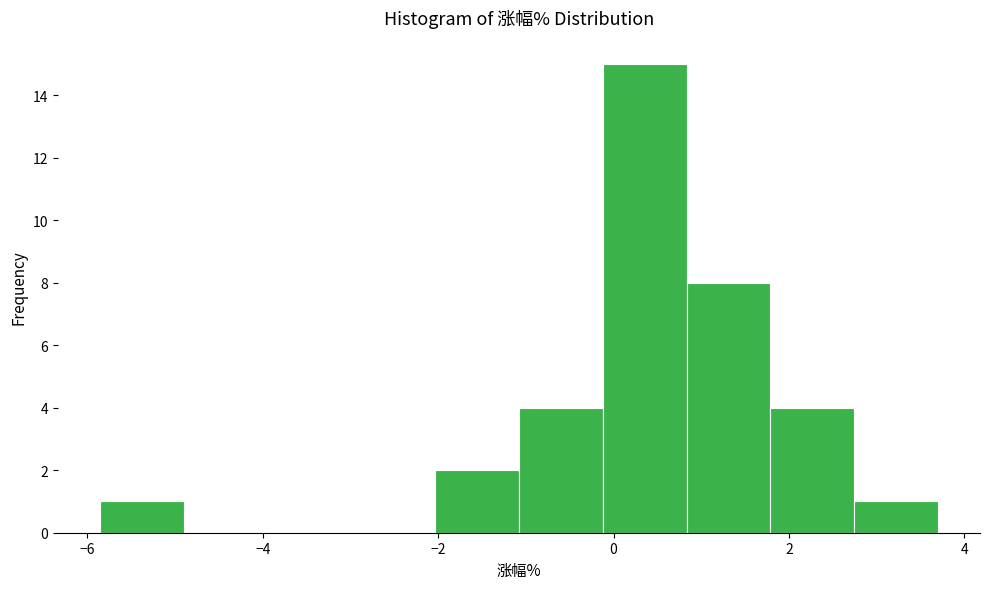

Reading left to right, list every bar in this chart as the range it spans on the x-axis followed by its height. Neither the bar edges nor the heights are printed on the chart, so give them approximately, as read against the axes.

-5.8 to -5.0: 1
-5.0 to -4.0: 0
-4.0 to -3.0: 0
-3.0 to -2.0: 0
-2.0 to -1.0: 2
-1.0 to -0.2: 4
-0.2 to 0.8: 15
0.8 to 1.8: 8
1.8 to 2.8: 4
2.8 to 3.8: 1